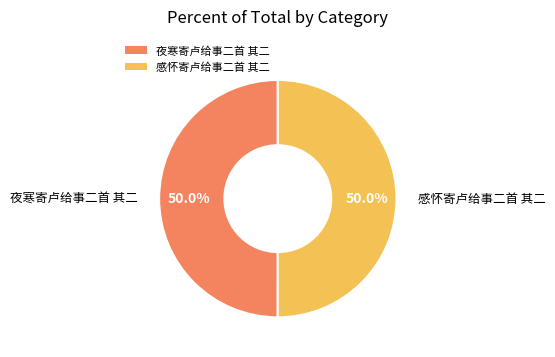

Is the sum of 夜寒寄卢给事二首 其二 and 感怀寄卢给事二首 其二 greater than half?

Yes